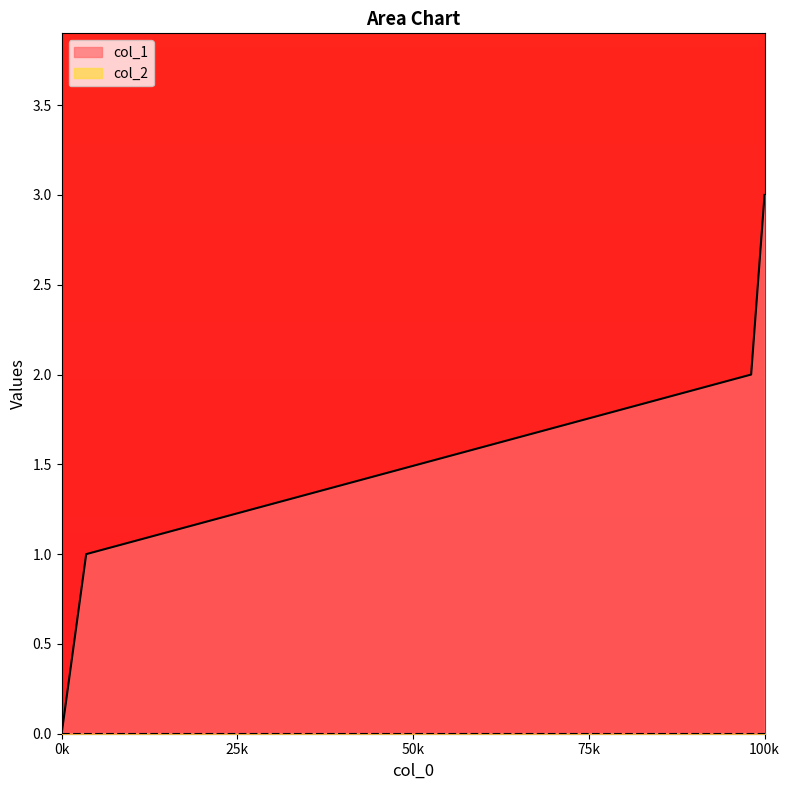

Does the chart have visible grid lines?

No